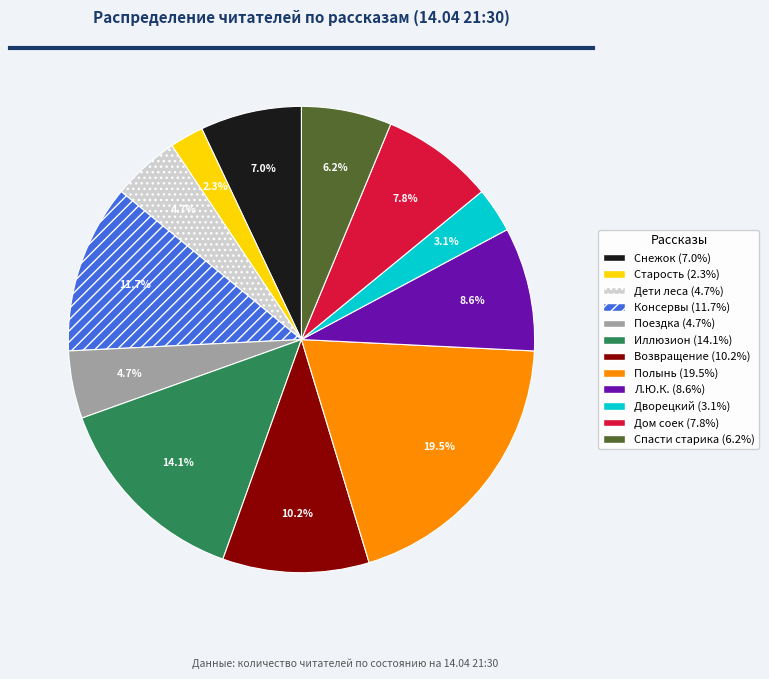

Is there a majority slice in this chart?

No